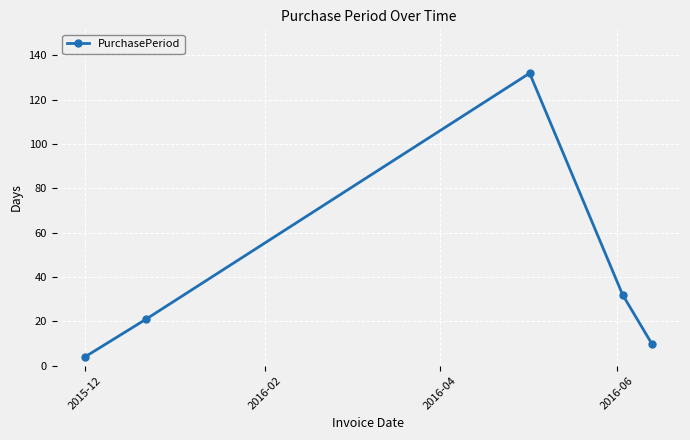

What is the average value?

40